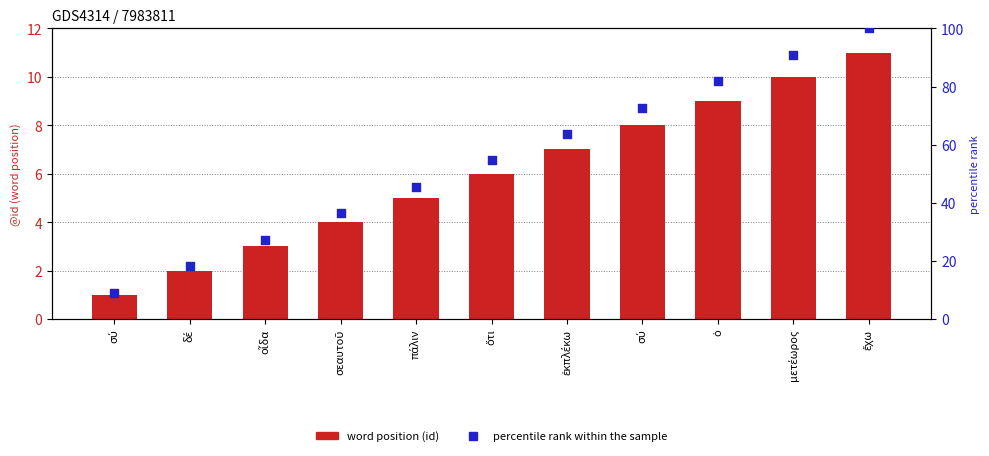

At which category is the sum across all series the highest?

ἔχω